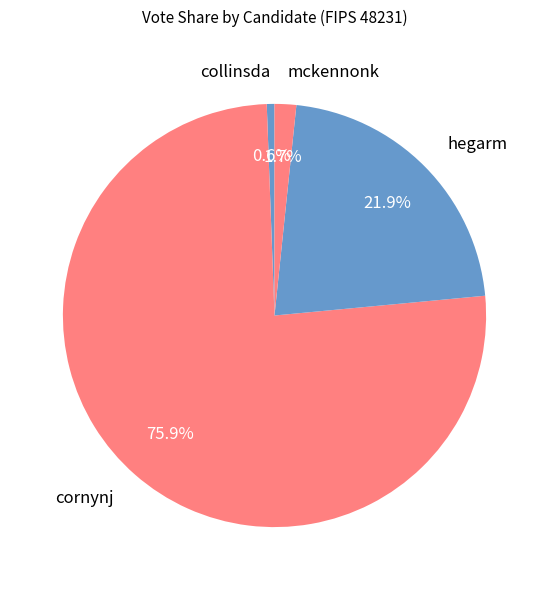

What is the ratio of the value at hegarm to the value at cornynj?

0.3